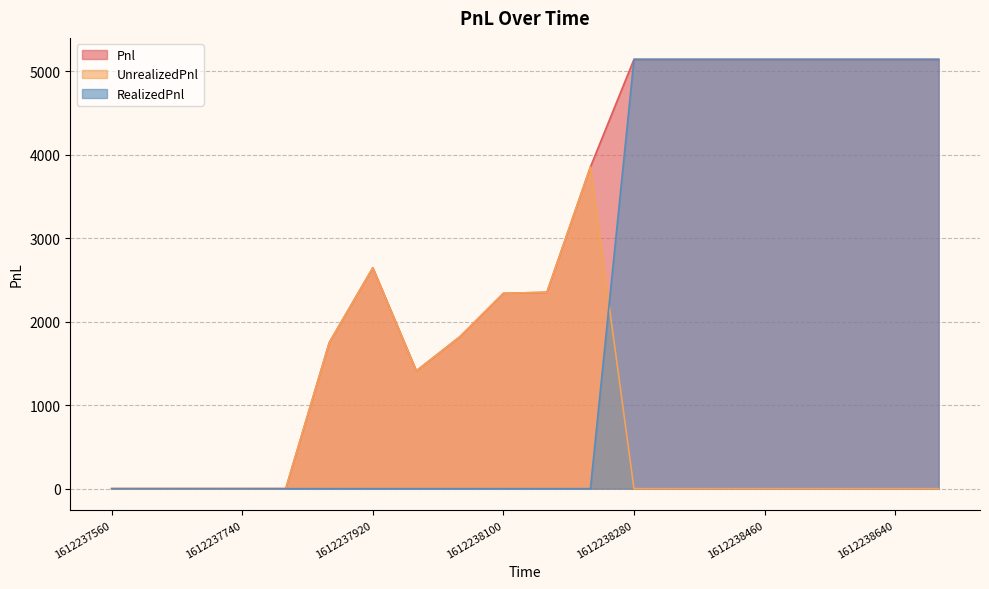

How many interior local peaks does the UnrealizedPnl series have?

2